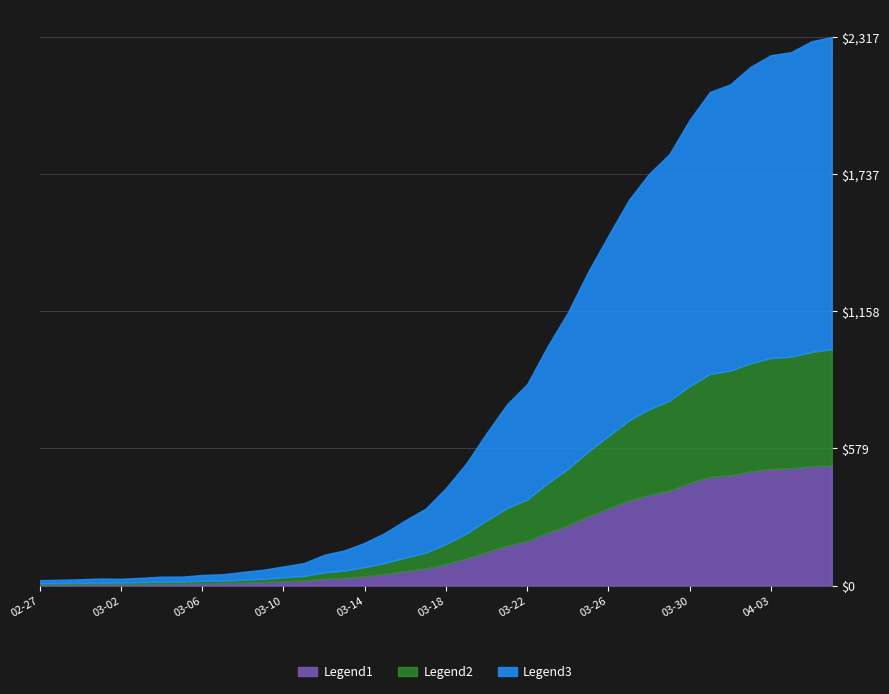

How many data points in Legend2 are above 85?

19